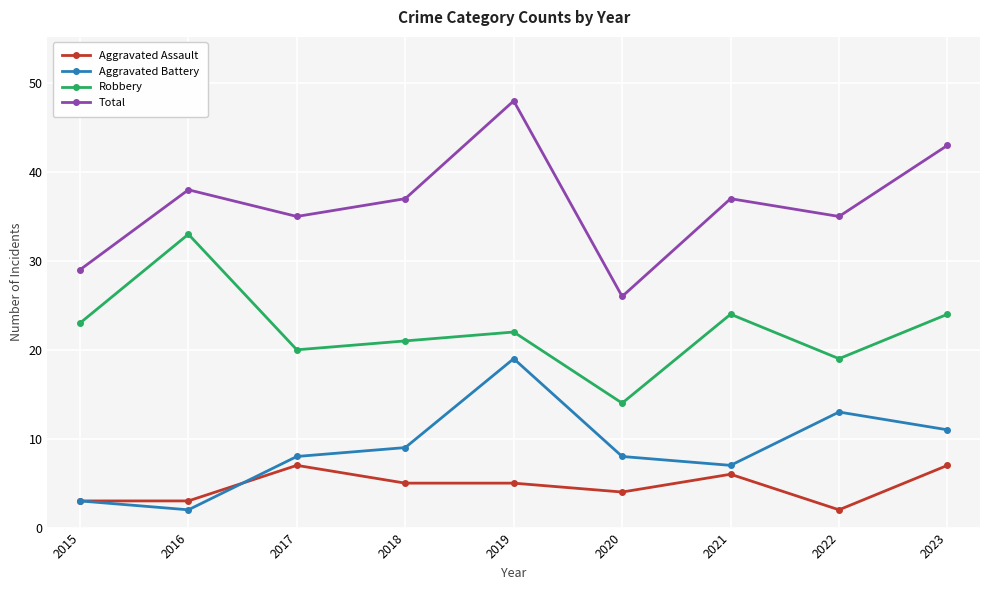

What is the highest value of the Aggravated Battery series?

19